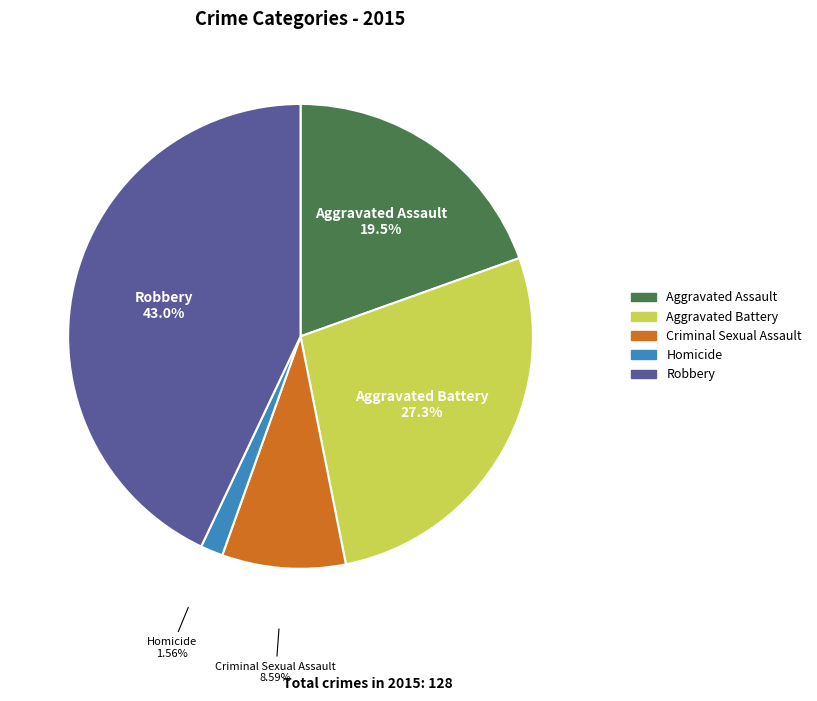

To the nearest percent, what is the combined percentage of Robbery and Homicide?

45%